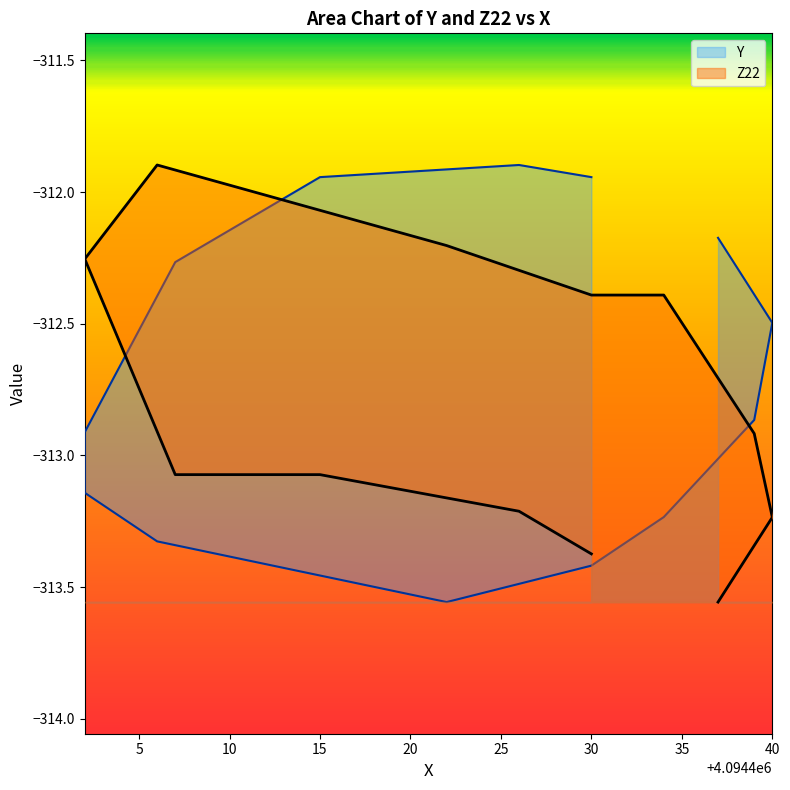

How many interior local valleys does the Y series have?

1